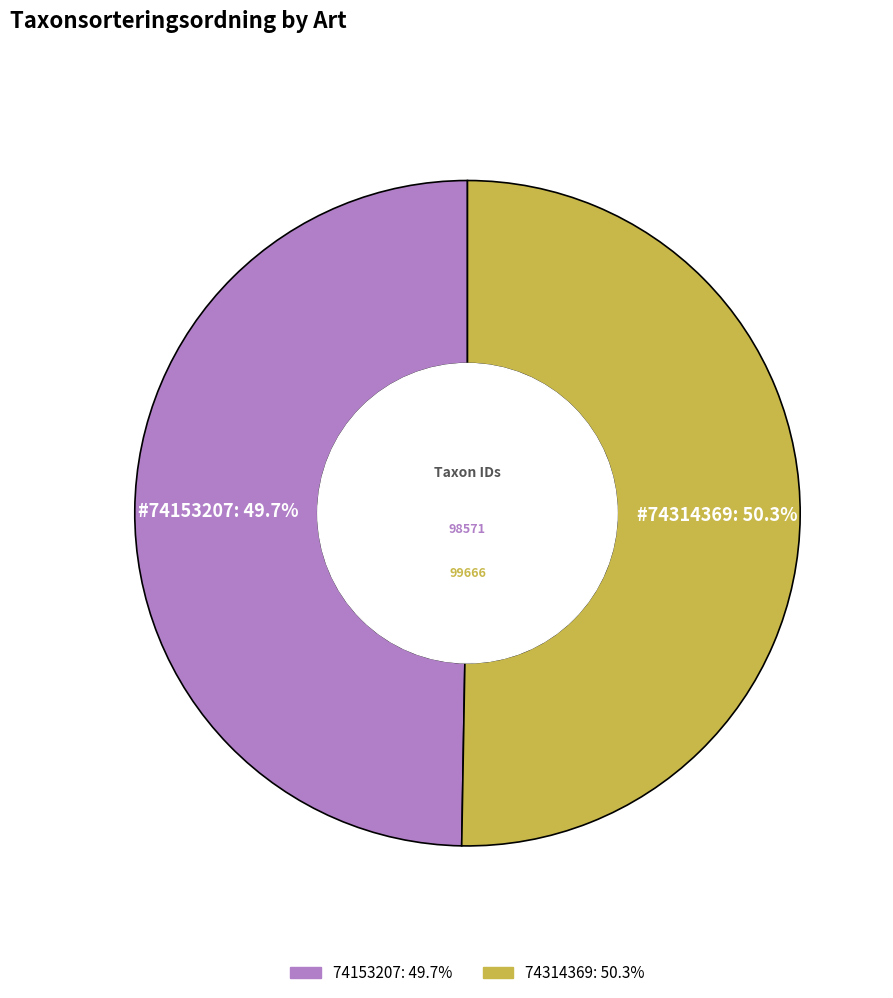

To the nearest percent, what is the average slice percentage?

50%